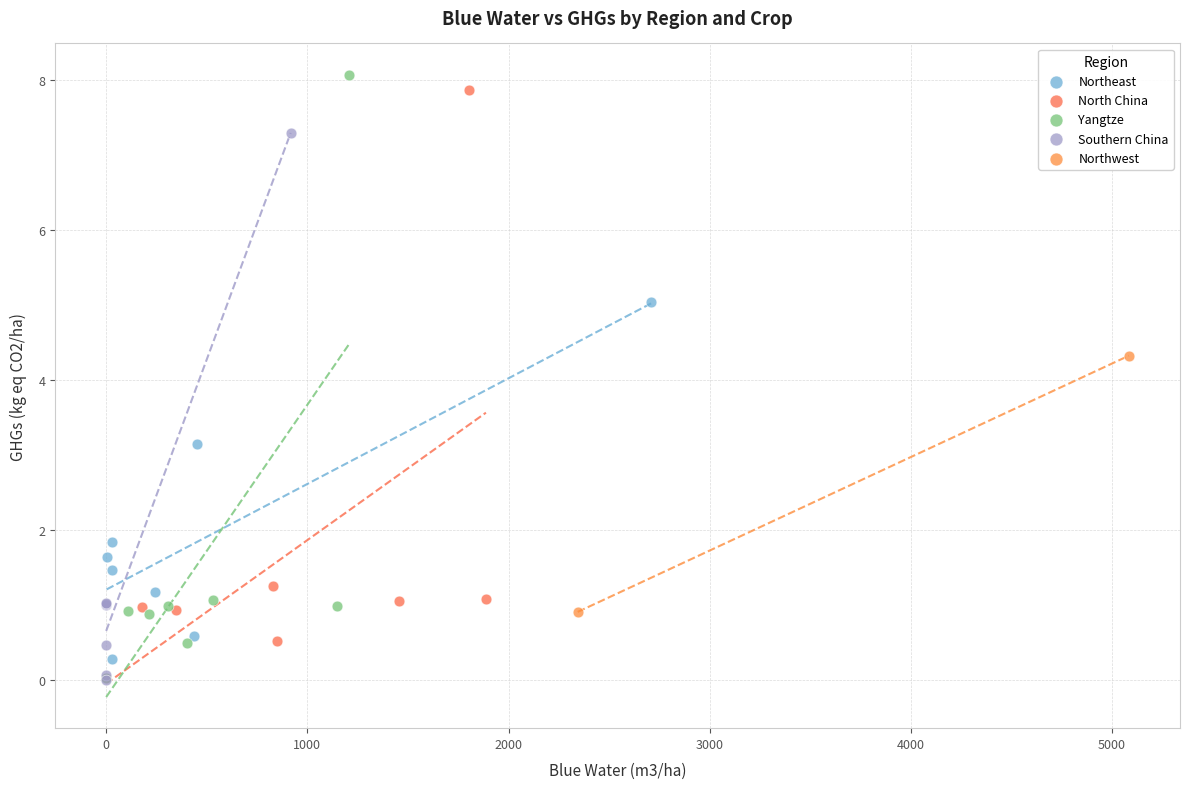

What are all the series names shown in the legend?

Northeast, North China, Yangtze, Southern China, Northwest